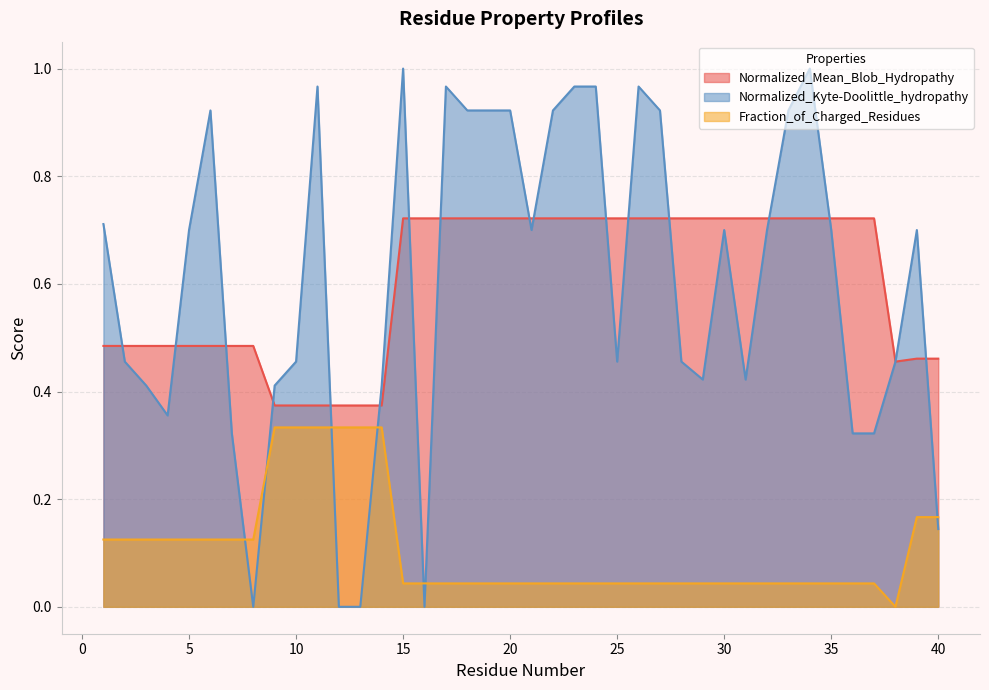

How many positive values does the Fraction_of_Charged_Residues series have?

39